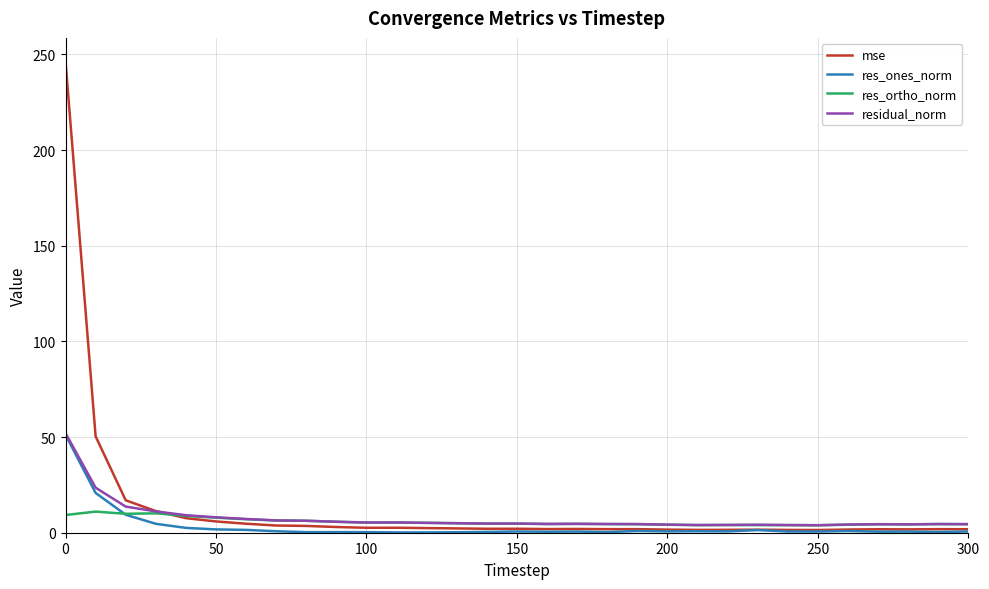

What is the greatest value displayed?

246.4